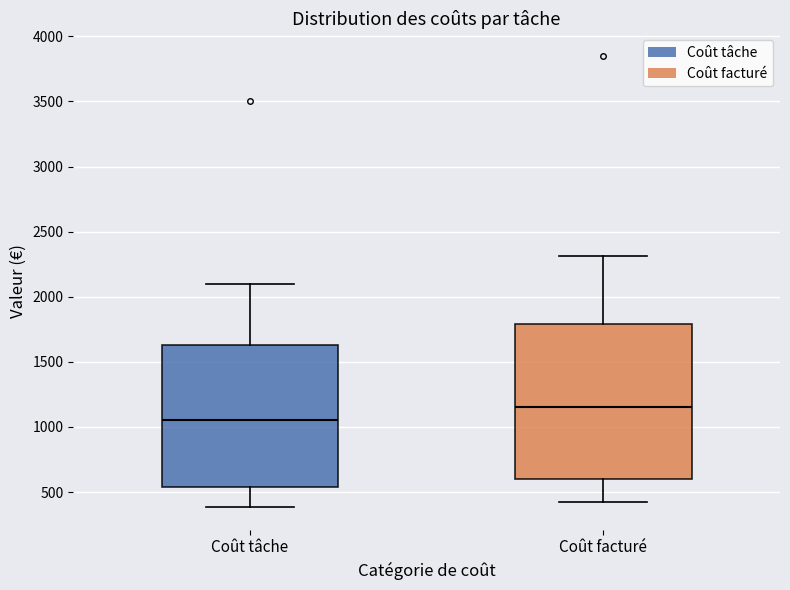

Reading left to right, transcribe this box plot: for each box, give where its median line is, the range the box spans, and where its two whiskers end, as read against the y-axis. The values are not printed on the chart, so give them approximately, as read against the axis.

Coût tâche: median 1050, box 550 to 1650, whiskers 400 to 2100
Coût facturé: median 1150, box 600 to 1800, whiskers 400 to 2300